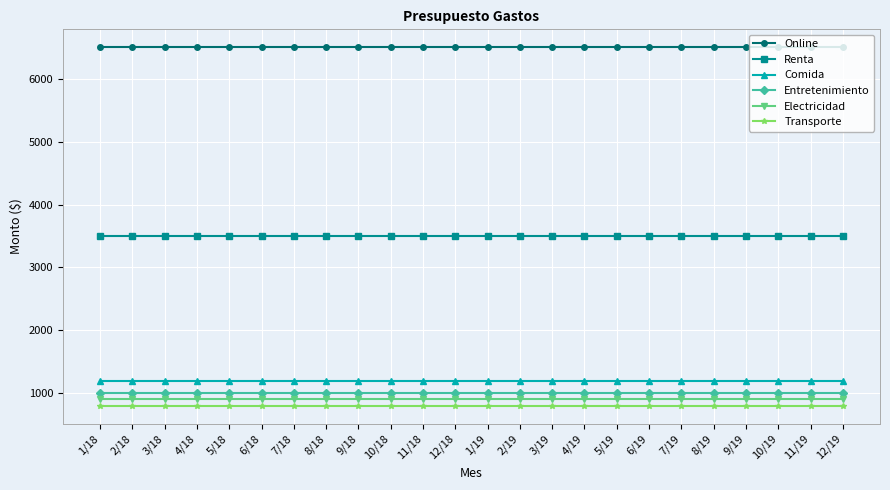

At how many categories does at least one series exceed 3561?

24